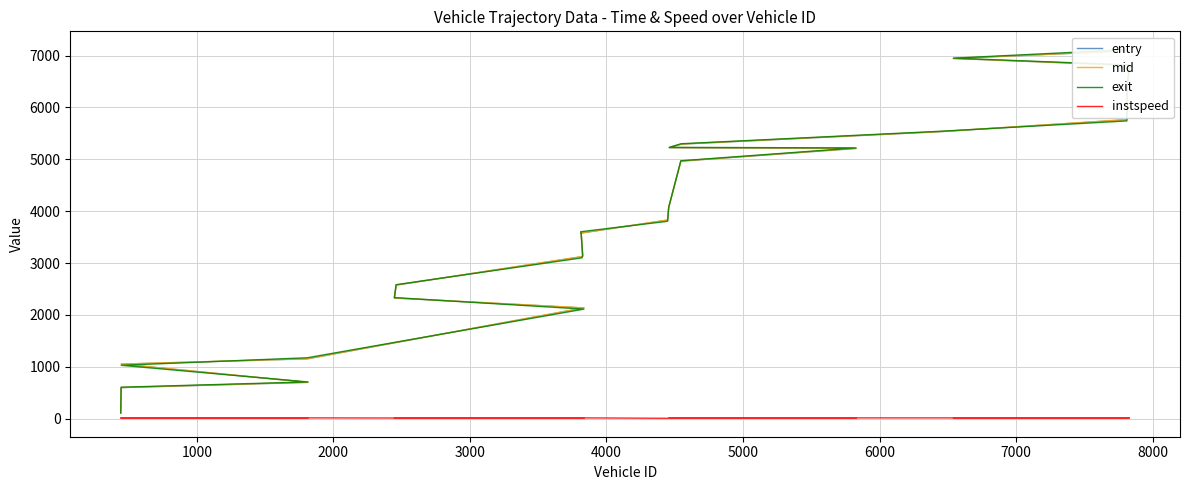

True or false: instspeed and mid intersect in this chart.

False